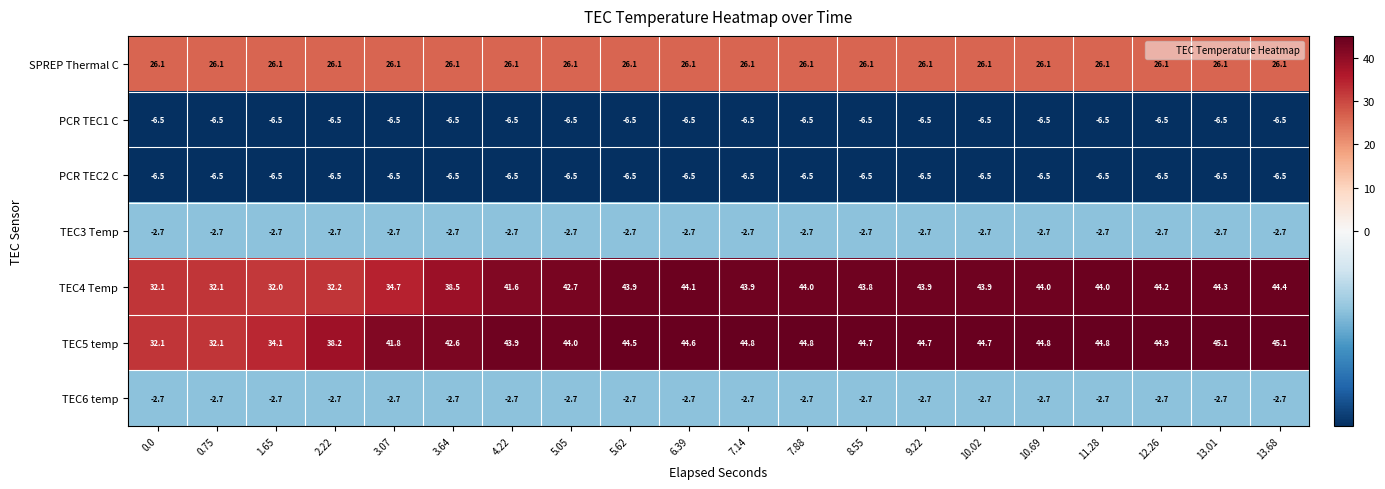

What is the maximum value shown in the chart?

45.1